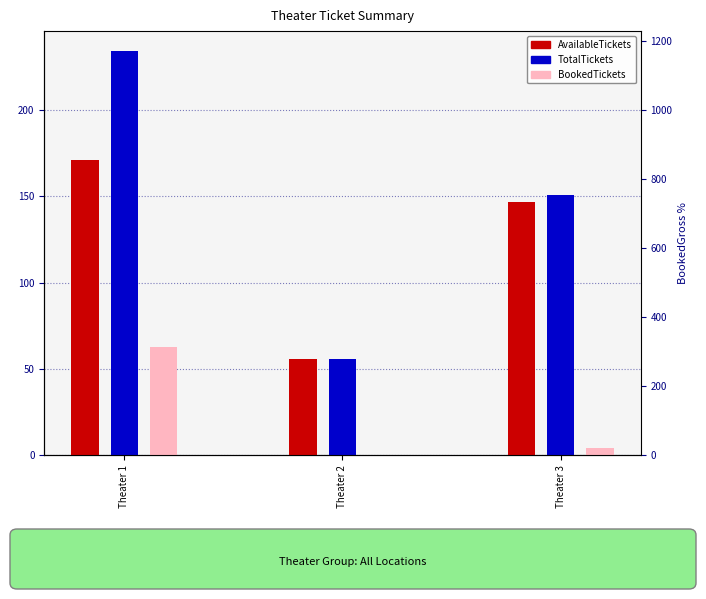

Reading right to left, extract all data points from this chart.

AvailableTickets: Theater 3=147	Theater 2=56	Theater 1=171
TotalTickets: Theater 3=151	Theater 2=56	Theater 1=234
BookedTickets: Theater 3=4	Theater 2=0	Theater 1=63